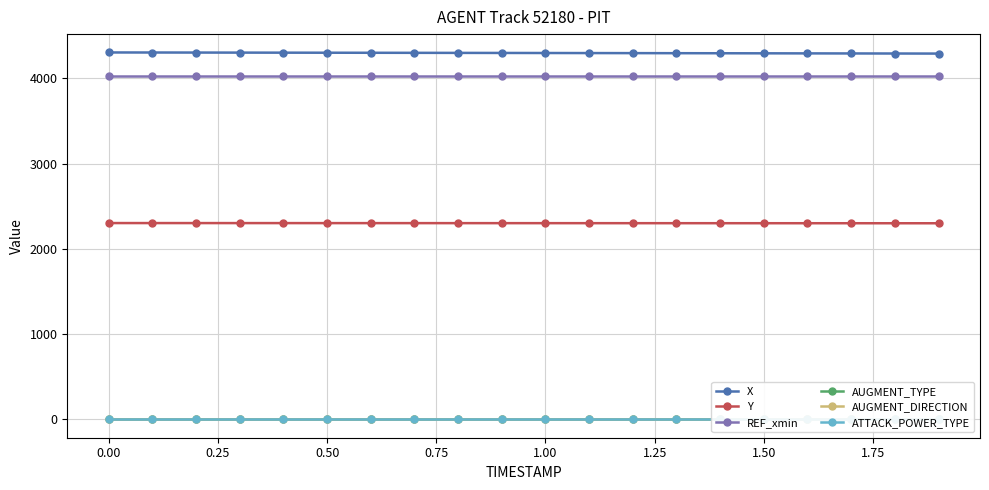

Which series has the largest total across all categories?

X